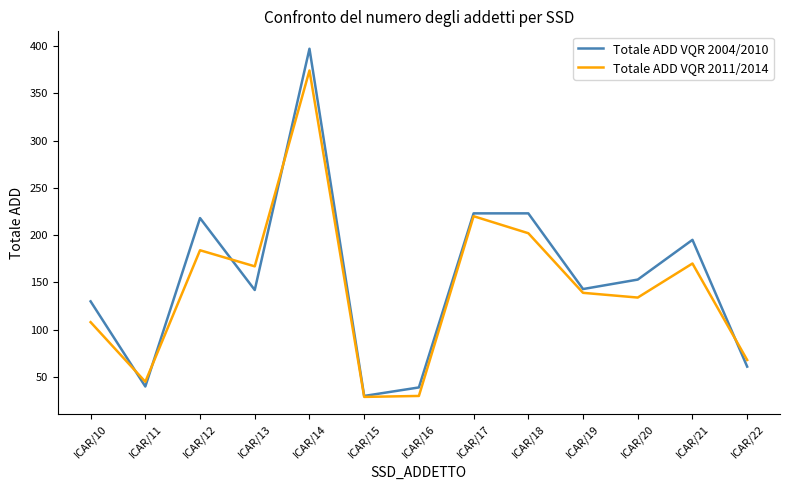

At which category is the sum across all series the highest?

ICAR/14